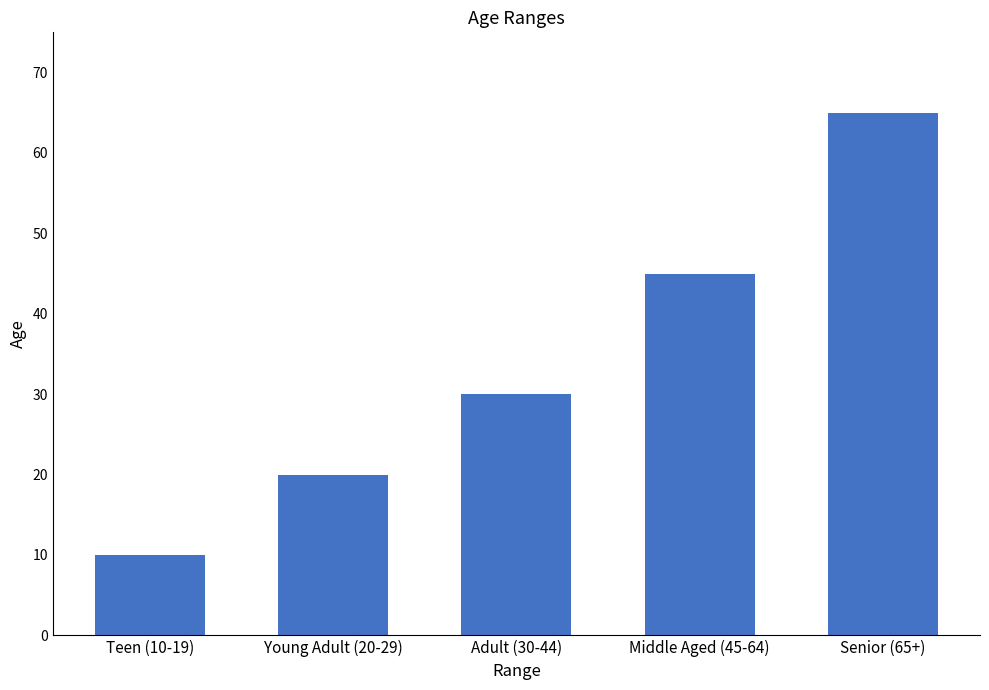

How many data points does each series have?

5